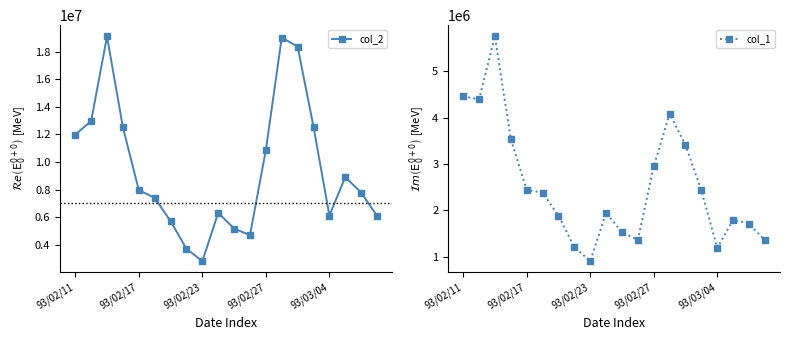

What is the lowest value of the col_2 series?

2817200